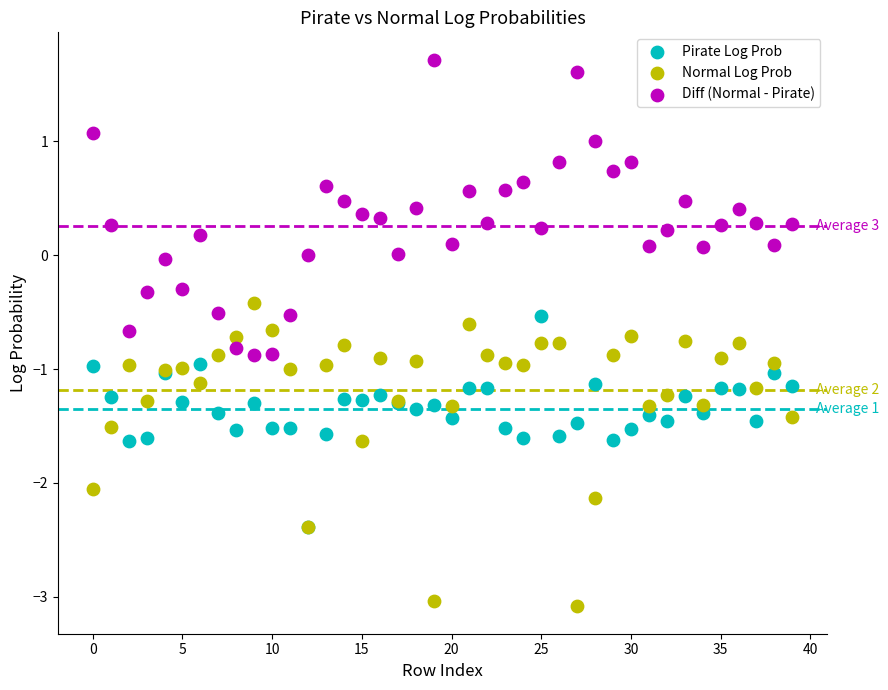

What are all the series names shown in the legend?

Pirate Log Prob, Normal Log Prob, Diff (Normal - Pirate)